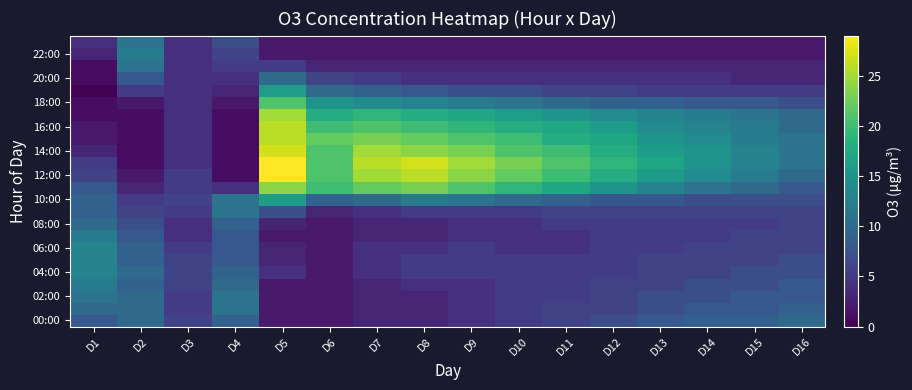

Which series has the widest spread of values?

12:00